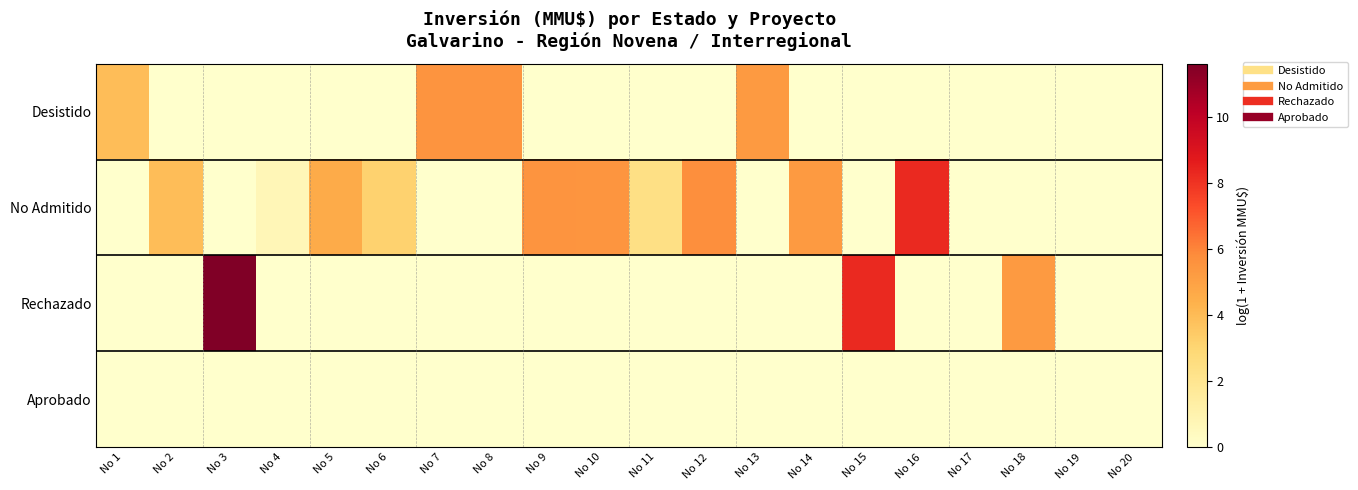

Between No 19 and No 8, which is larger?

No 8